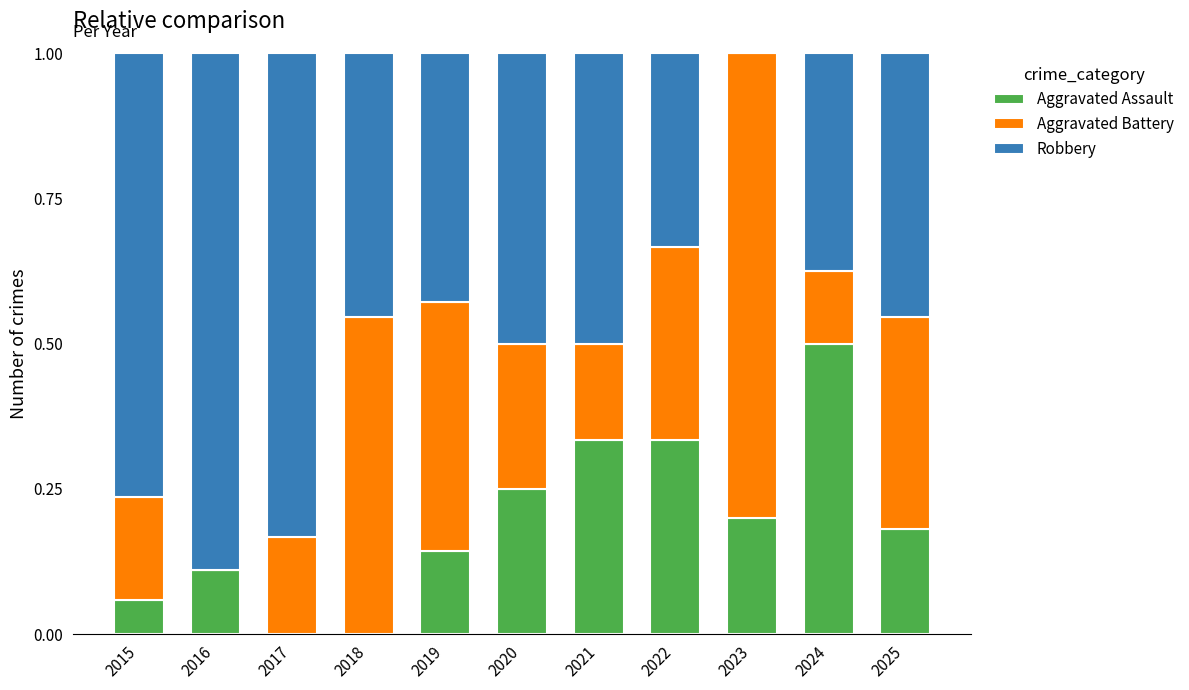

What is the sum of all Aggravated Assault values?

2.1